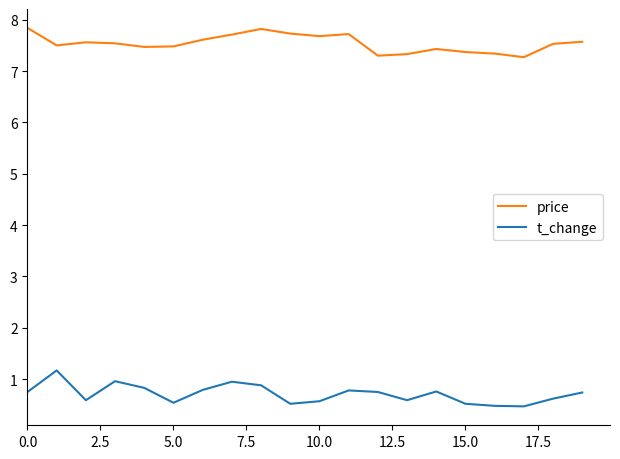

Which series has the largest total across all categories?

price